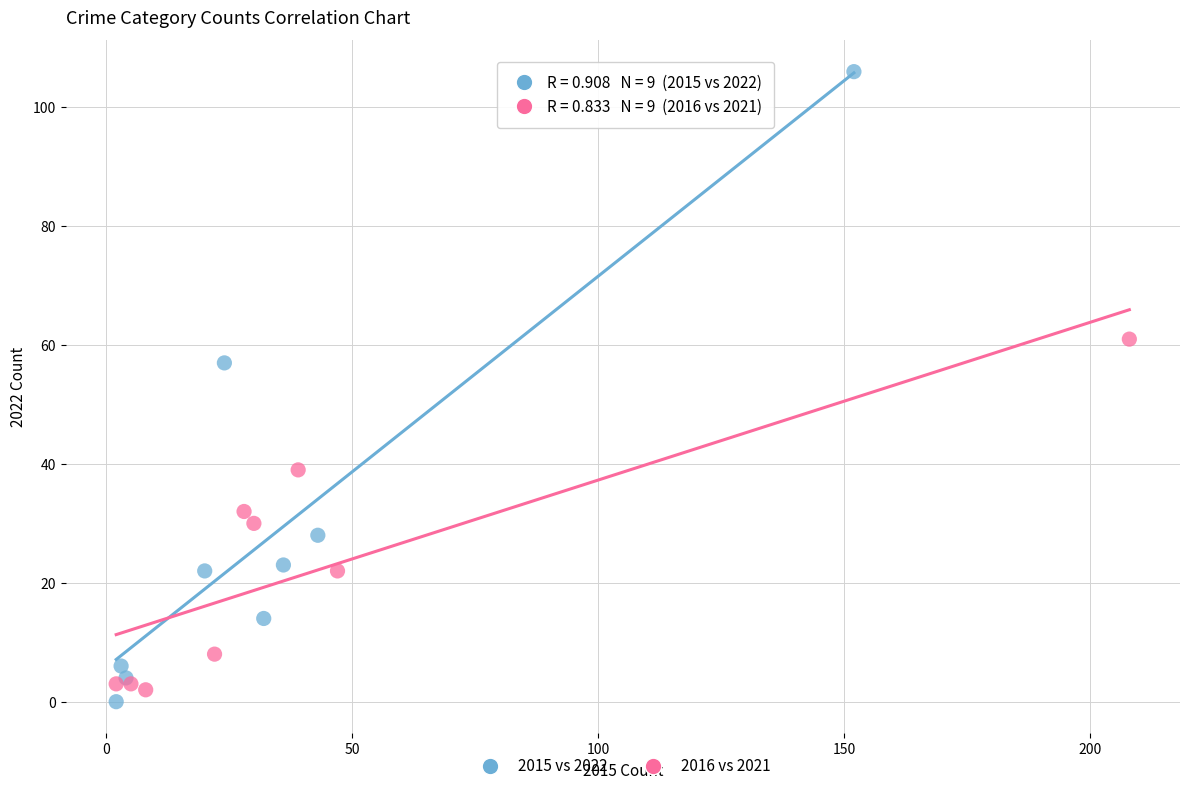

Which series contains the highest Y value?

2015 vs 2022